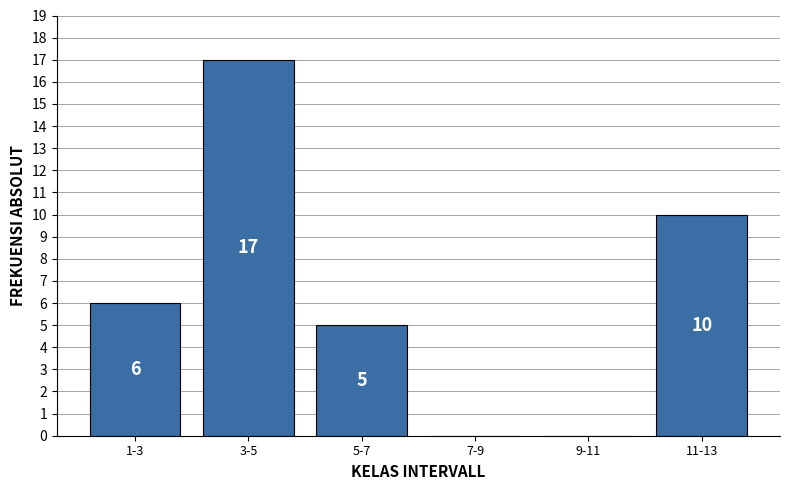

Reading left to right, what are all the values shown in this chart?

1-3=6	3-5=17	5-7=5	7-9=0	9-11=0	11-13=10